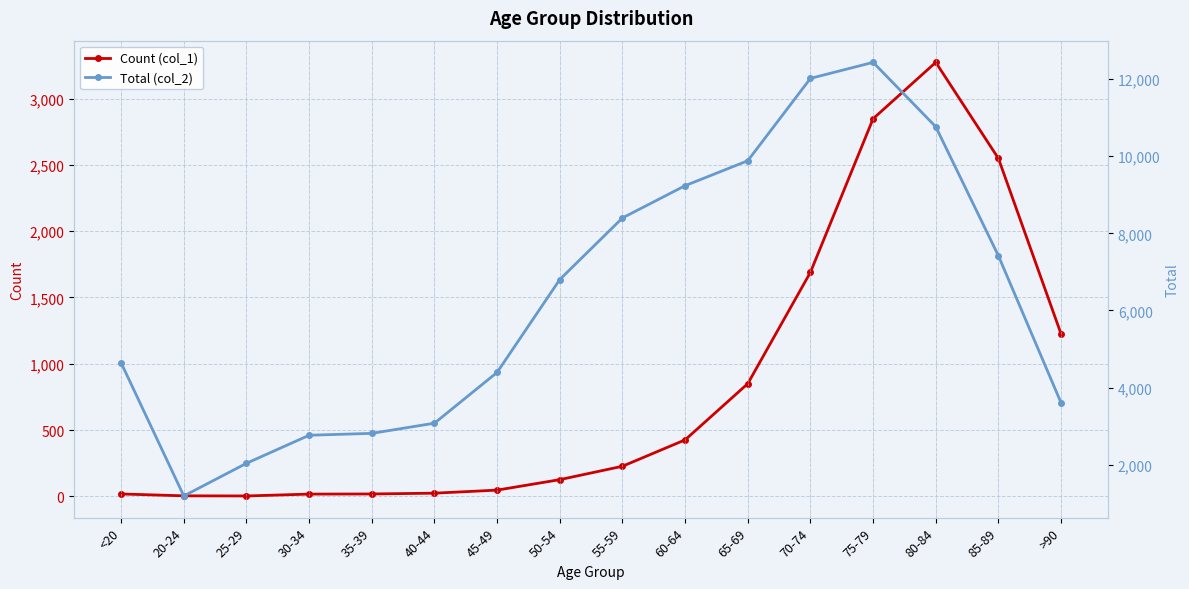

At >90, list the series in order from largest to smallest.

Total (col_2), Count (col_1)